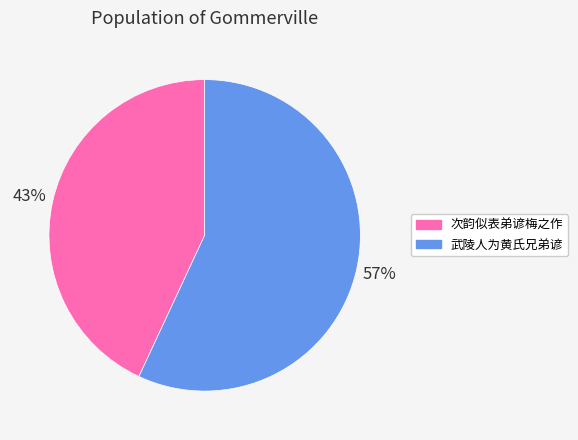

Is it true that 武陵人为黄氏兄弟谚 is 42% of the pie?

False